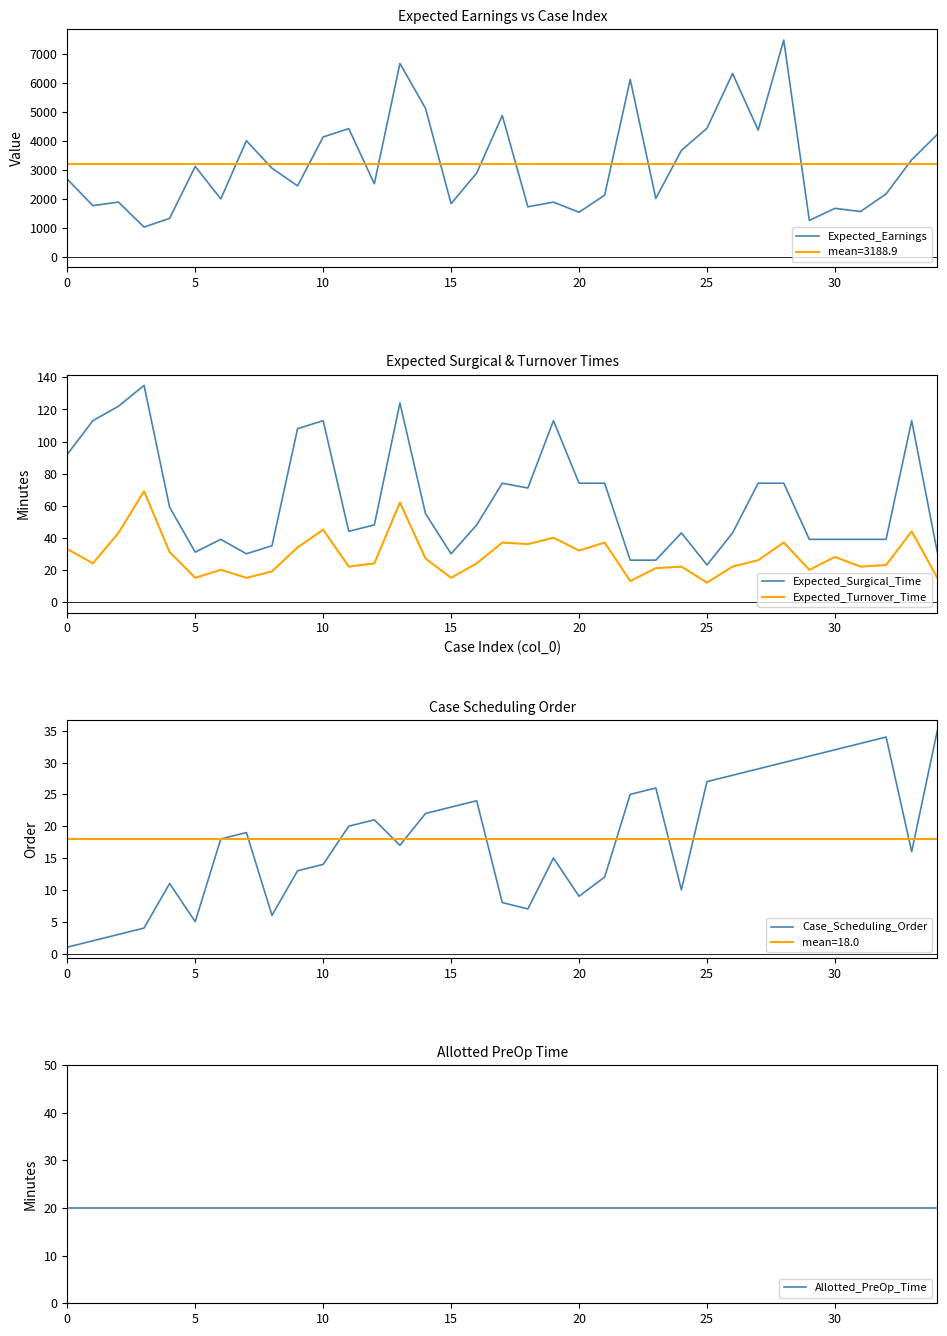

In Expected_Turnover_Time, how many points are lower than both neighbors (excluding endpoints)?

11